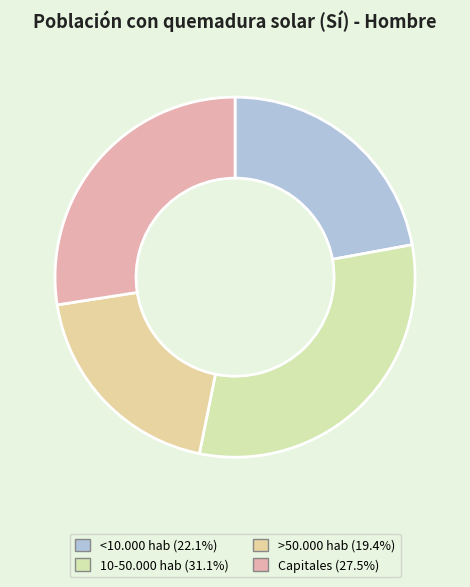

How many slices are in this pie chart?

4